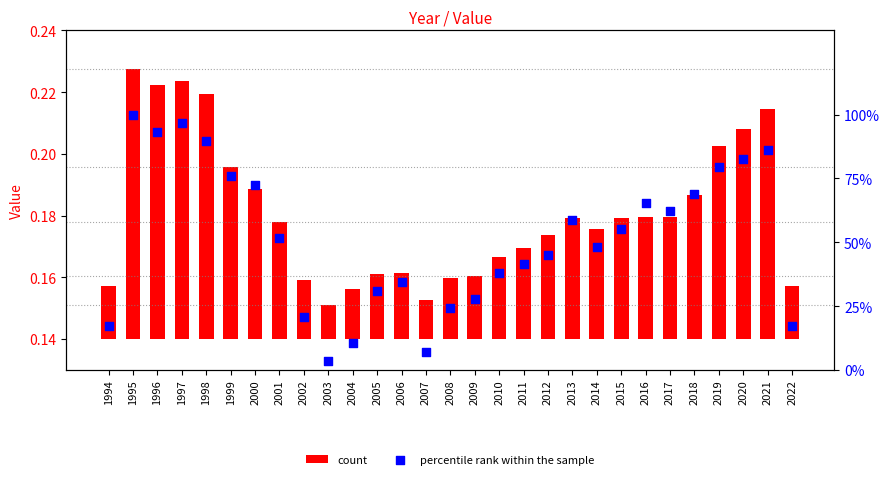

Between 2002 and 2006, which is larger?

2006